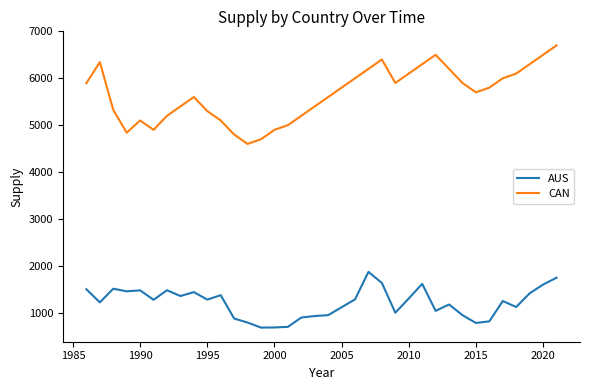

Does the chart have visible grid lines?

No